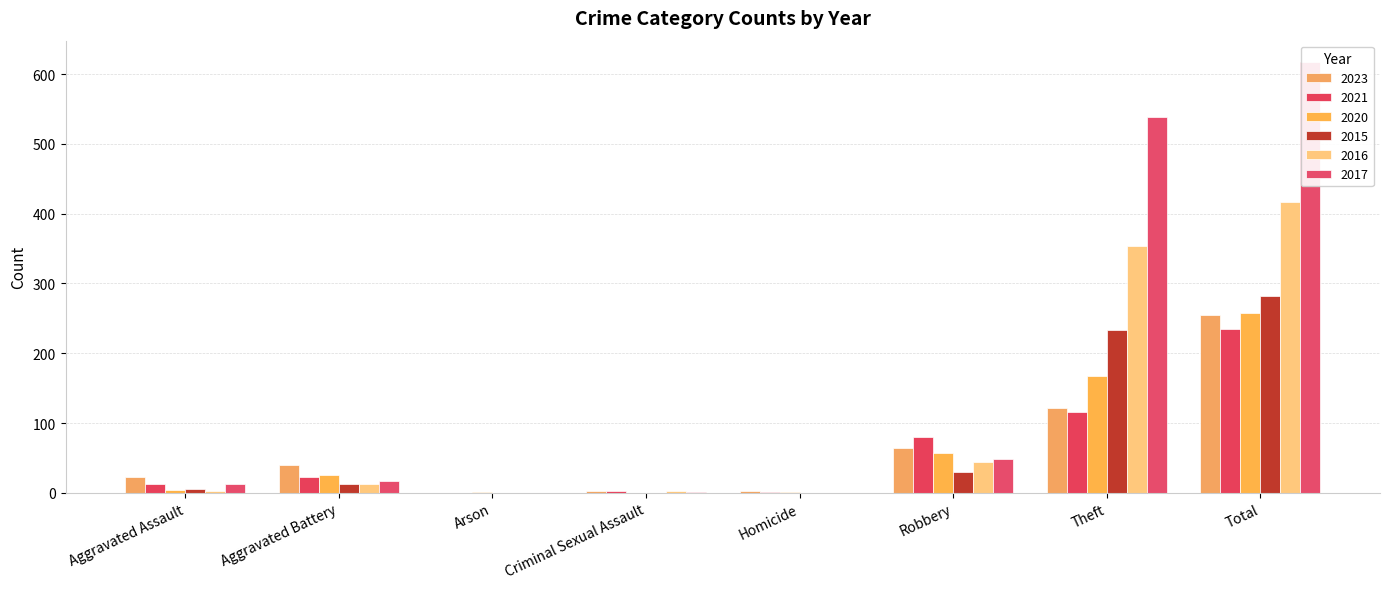

At which label does 2021 reach its minimum?

Arson